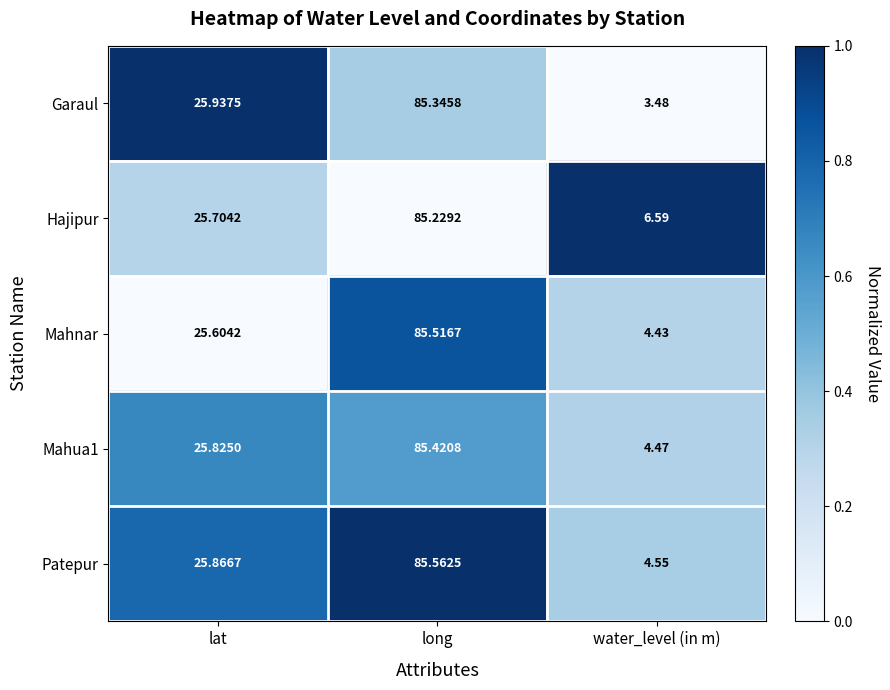

At water_level (in m), list the series in order from largest to smallest.

Hajipur, Patepur, Mahua1, Mahnar, Garaul